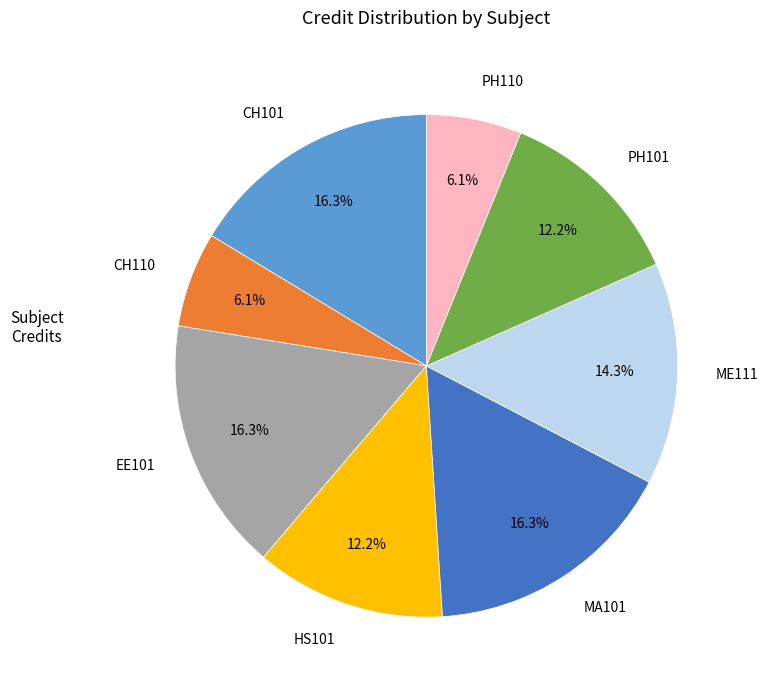

Count the number of slices in the pie.

8